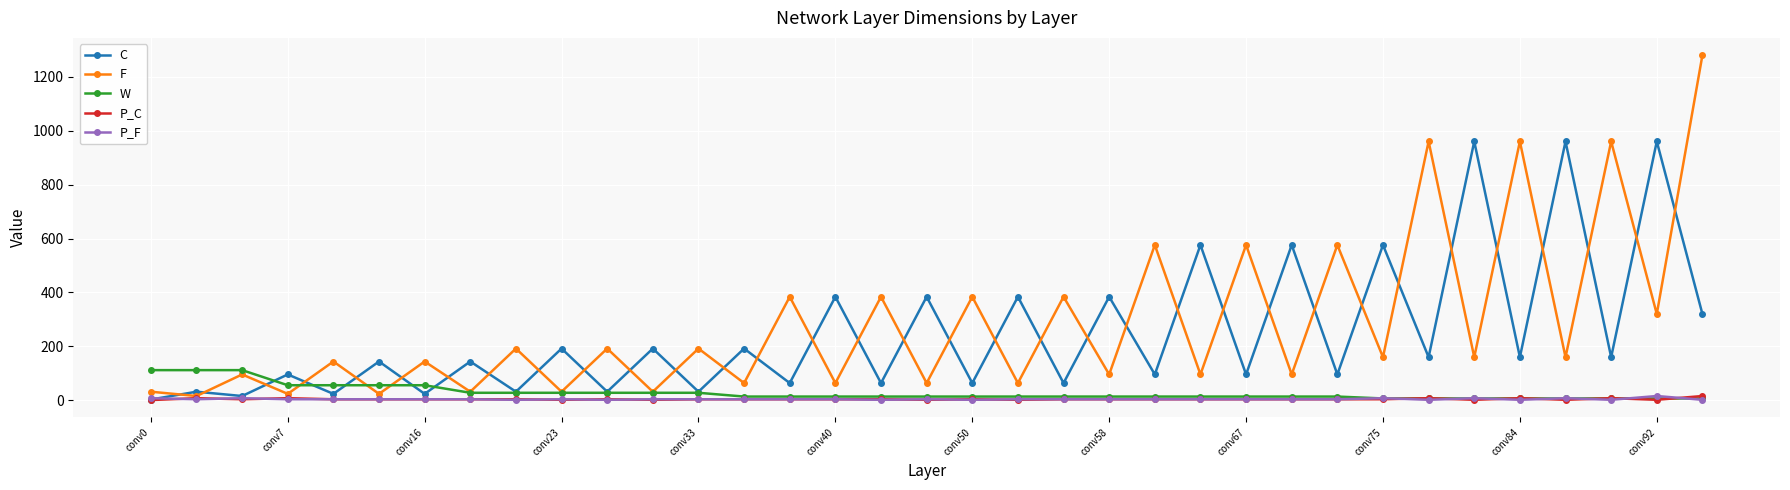

What is the greatest value displayed?

1280